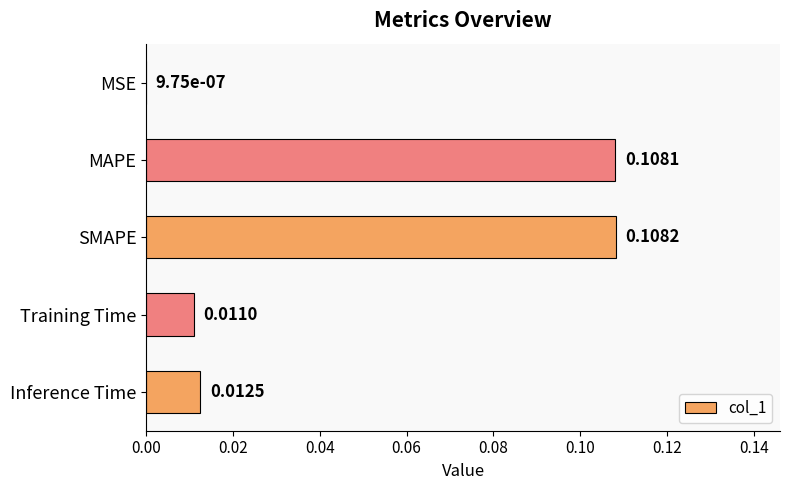

Where is the data nearest to the value 0?

MSE